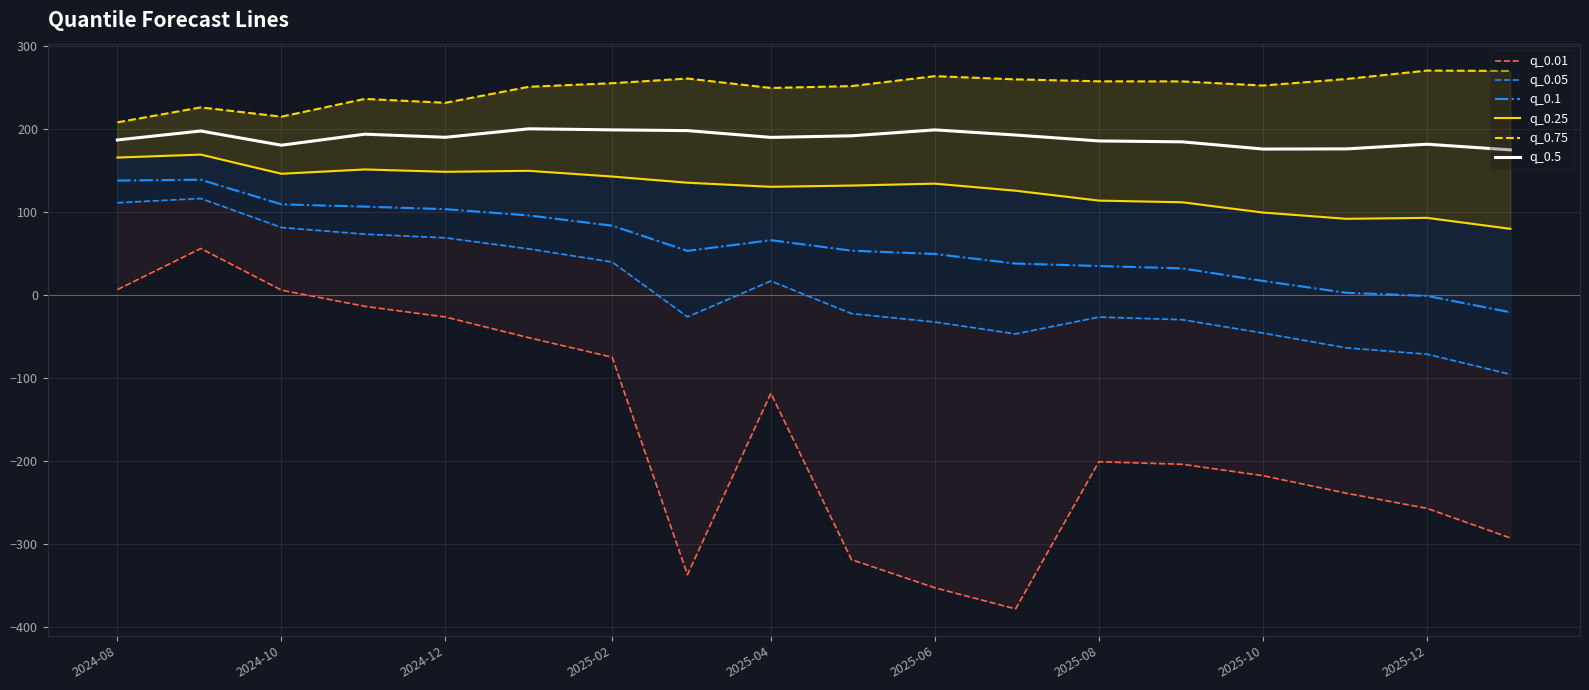

What is the maximum value for q_0.5?

200.3